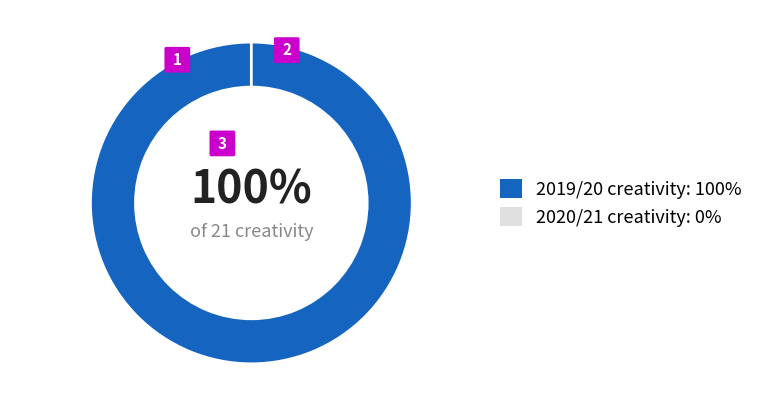

What percentage is the 2019/20 slice, to the nearest percent?

100%